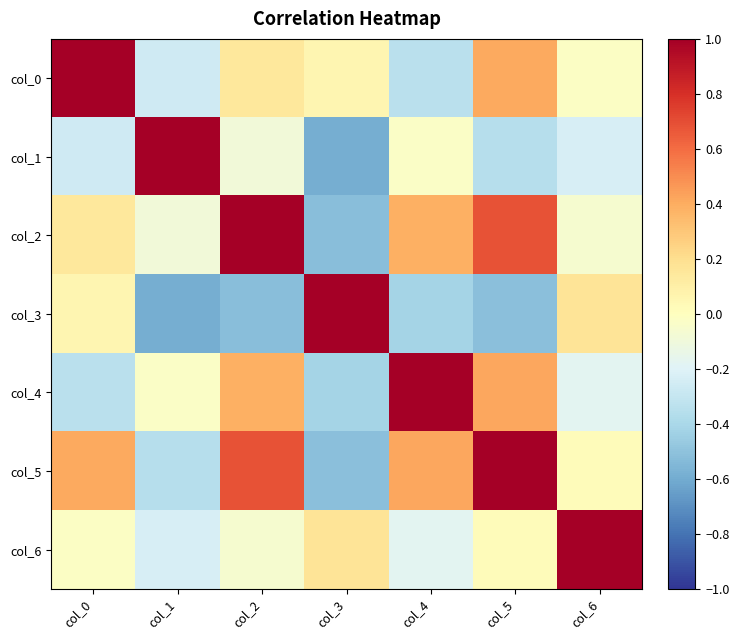

What is the sum of the col_3 values at col_4 and col_2?

-0.9